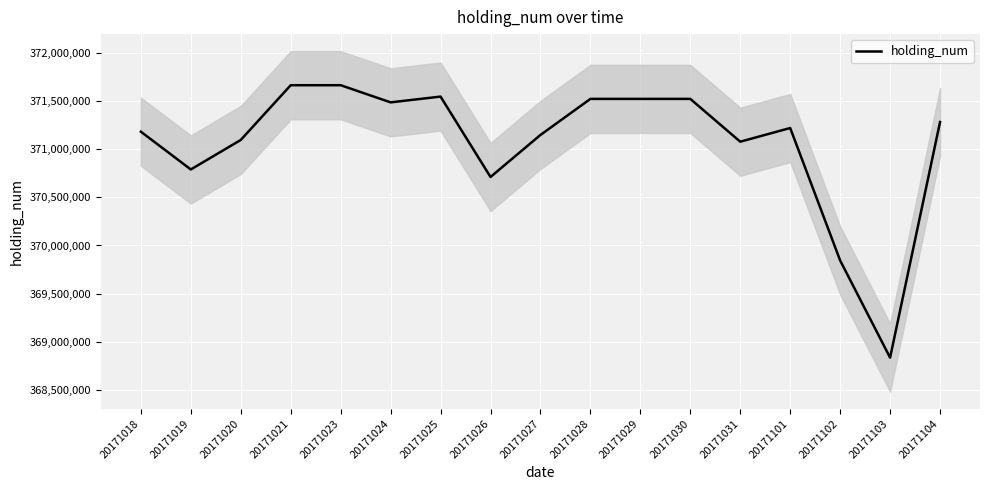

At which category does the data reach its first local valley?

20171019